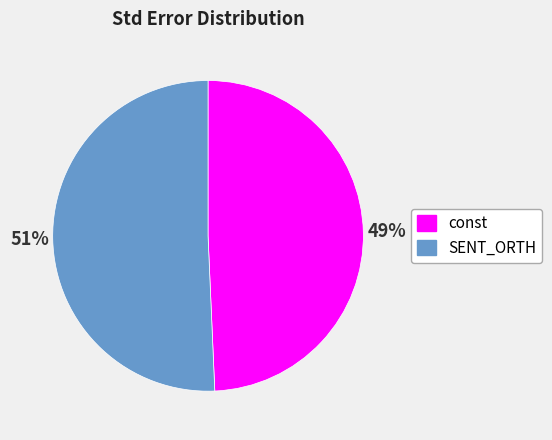

The SENT_ORTH slice represents 60% of the pie. True or false?

False